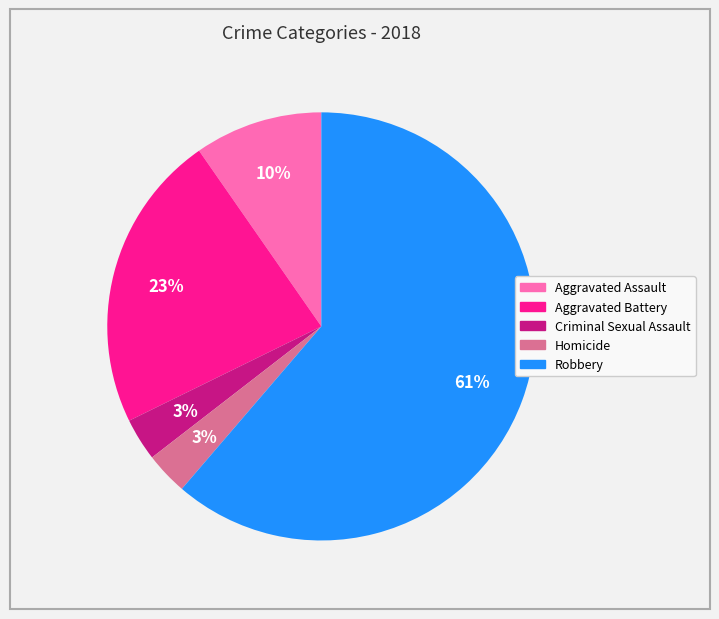

What is the largest slice in the pie chart?

Robbery